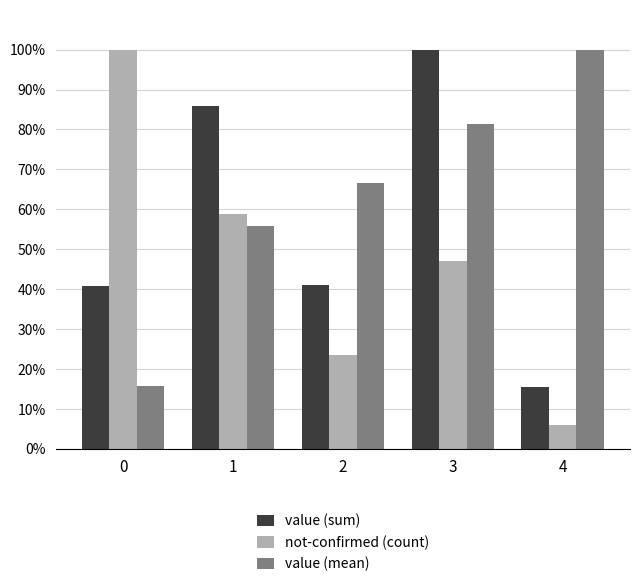

What is the difference between the second highest and minimum values in the value (mean) series?

65.6